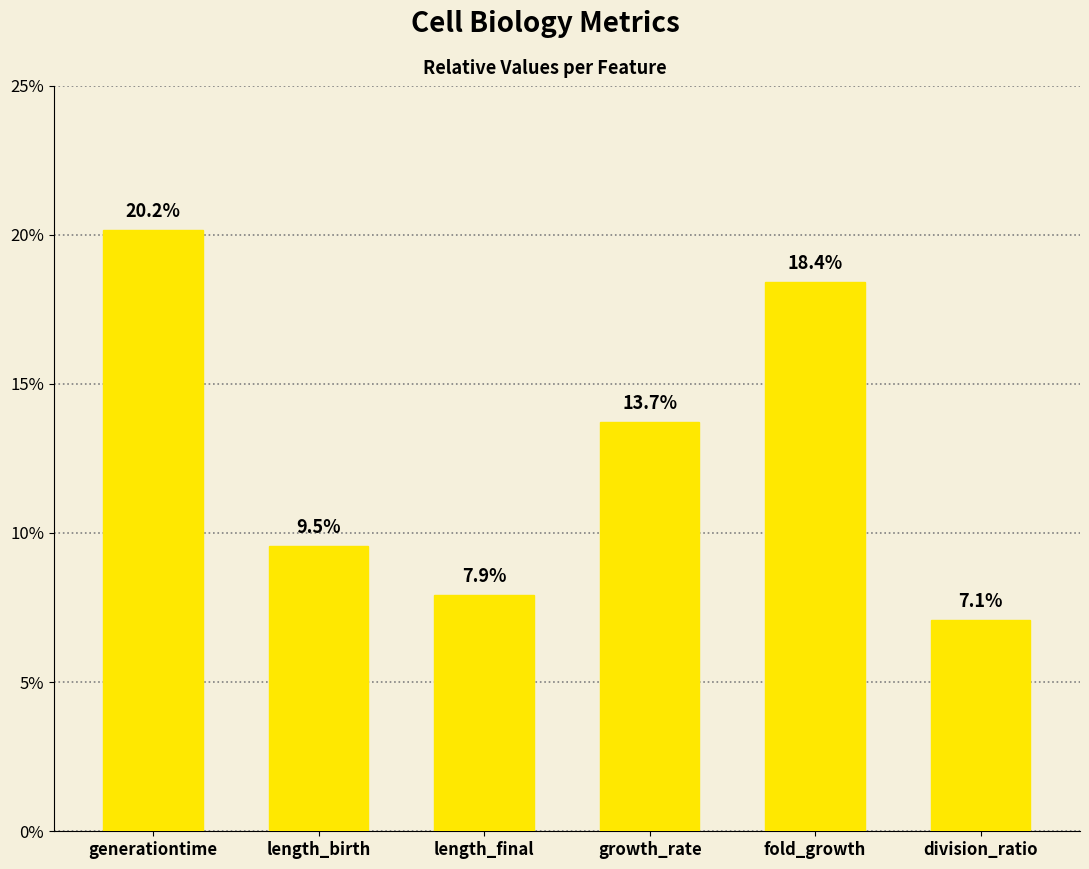

What is the label of the 3rd bar from the right?

growth_rate